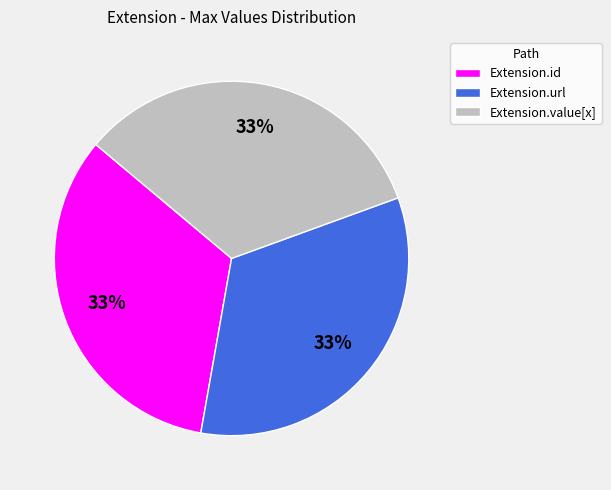

How many slices are in this pie chart?

3